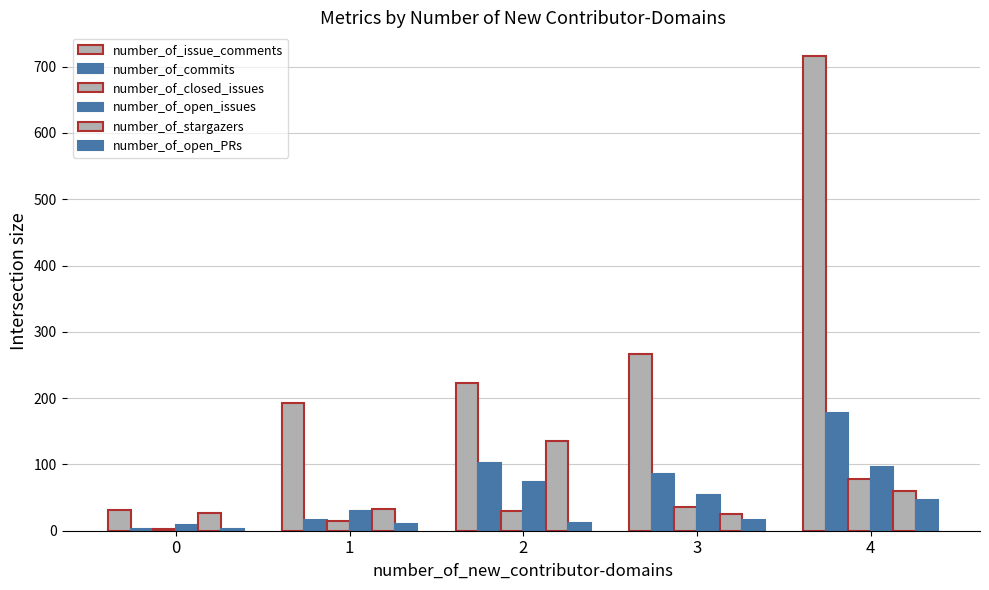

Reading right to left, transcribe all the data shown in this chart.

number_of_issue_comments: 4=716	3=267	2=223	1=192	0=31
number_of_commits: 4=177	3=85	2=102	1=16	0=2
number_of_closed_issues: 4=78	3=36	2=30	1=15	0=3
number_of_open_issues: 4=96	3=54	2=73	1=30	0=9
number_of_stargazers: 4=60	3=25	2=136	1=33	0=27
number_of_open_PRs: 4=47	3=16	2=11	1=10	0=3